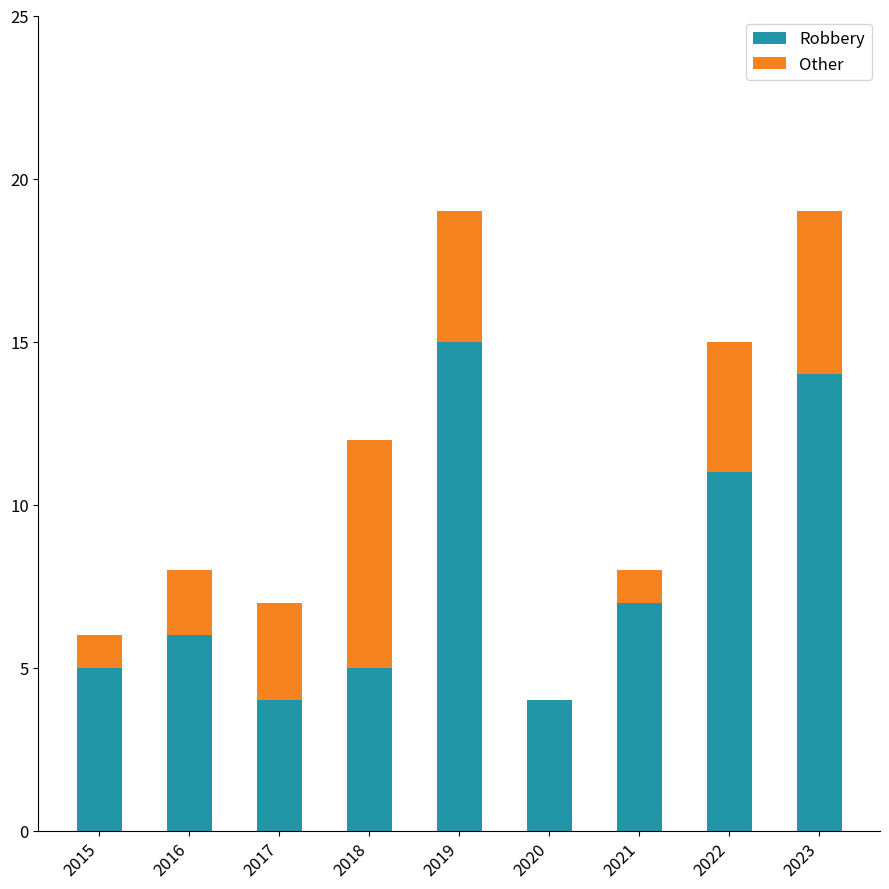

True or false: Robbery has a value of 1 at 2017.

False